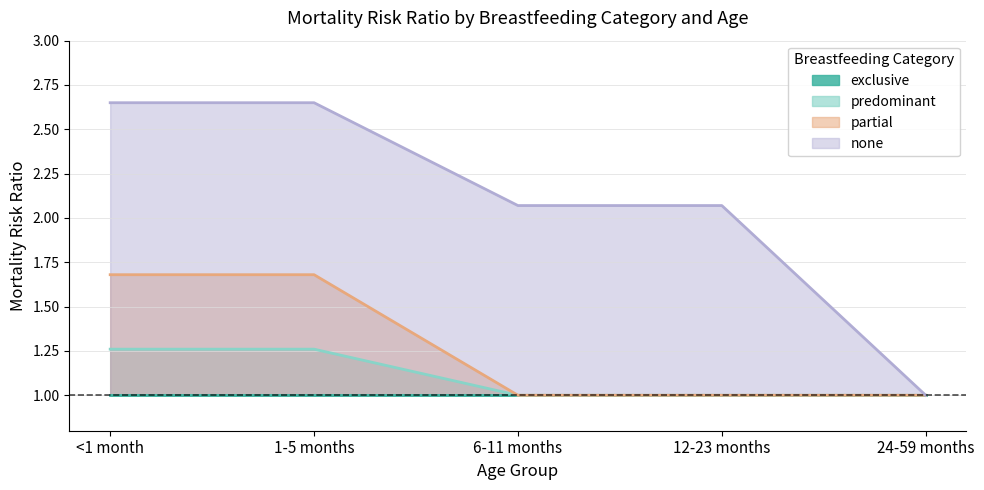

What is the sum of the none values at 1-5 months and 24-59 months?

3.6